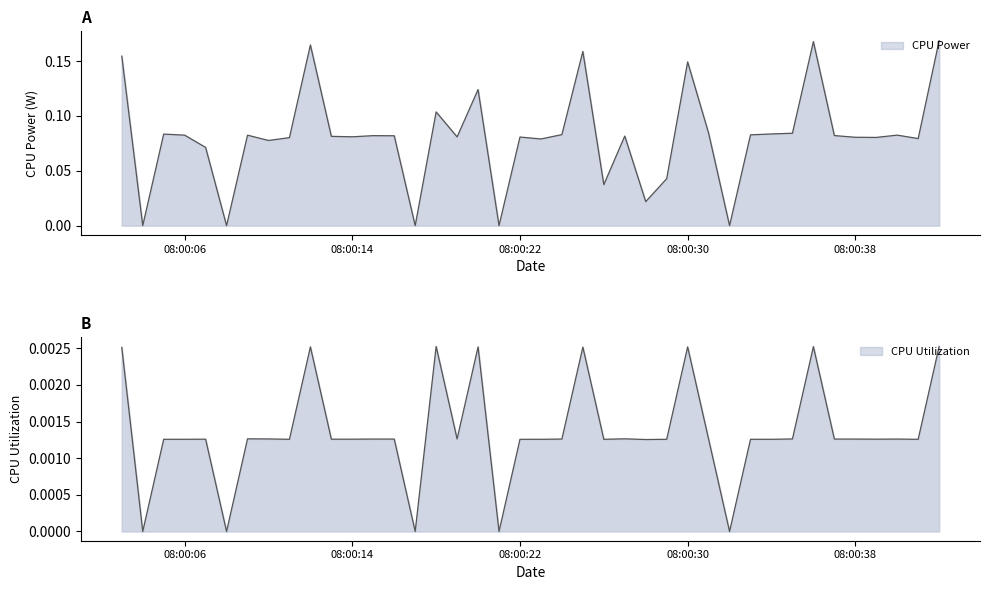

Where is the first local maximum for CPU Power?

2025-04-09 08:00:05